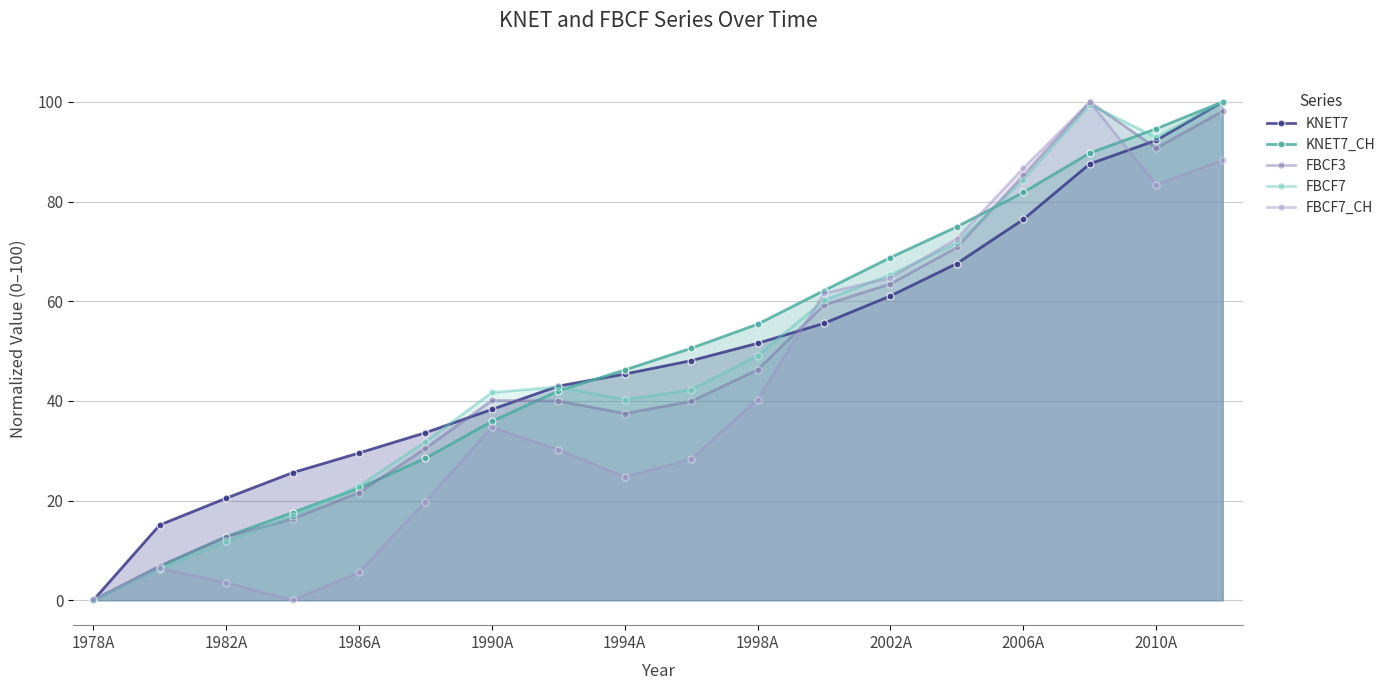

Between 9 and 11, which series saw the biggest shift?

FBCF7_CH